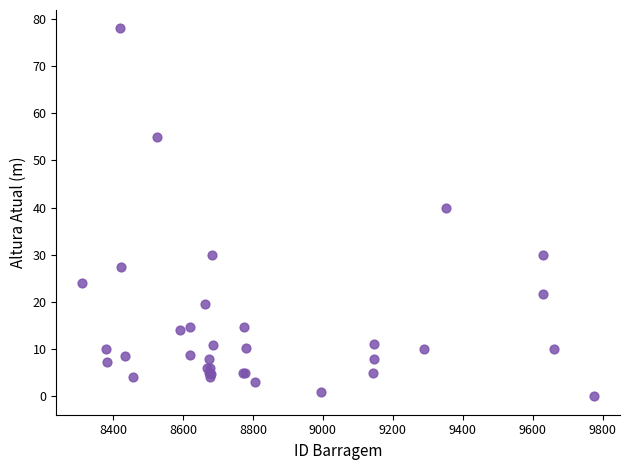

What Y value in the scatter plot is closest to 39?

40.0